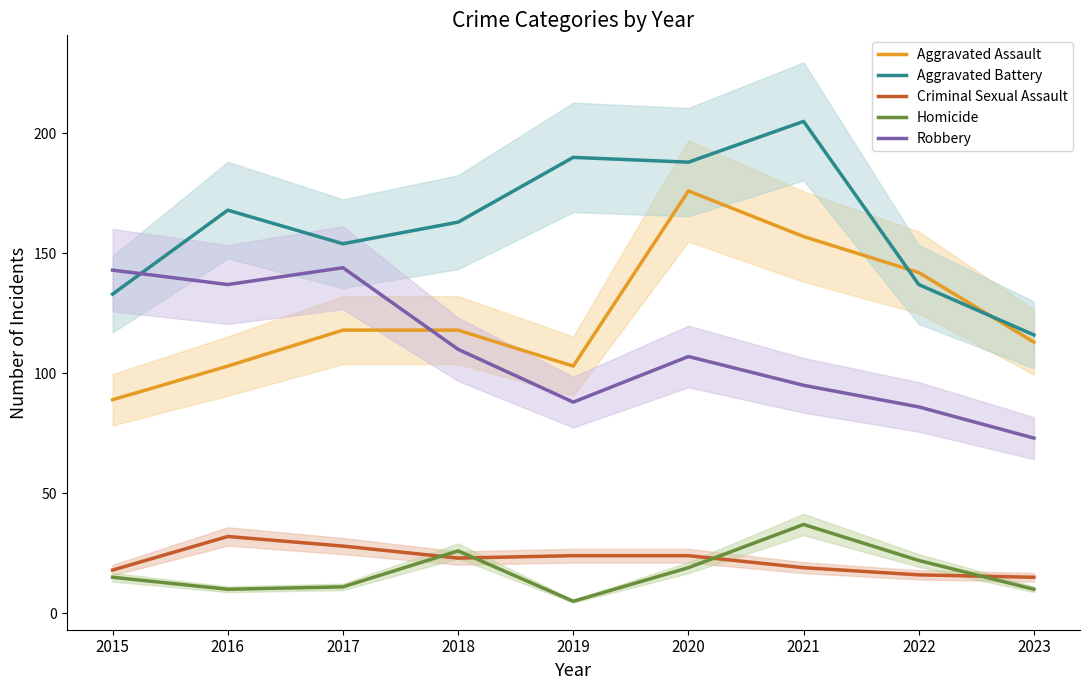

How many lines are shown in the chart?

5